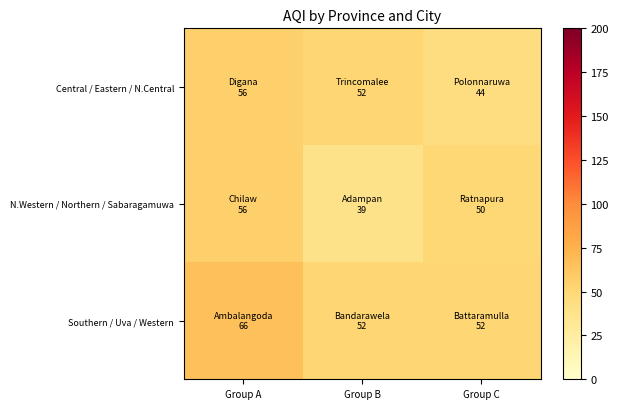

Reading left to right, list all the values displayed in this chart.

Central / Eastern / N.Central: Group A=56	Group B=52	Group C=44
N.Western / Northern / Sabaragamuwa: Group A=56	Group B=39	Group C=50
Southern / Uva / Western: Group A=66	Group B=52	Group C=52